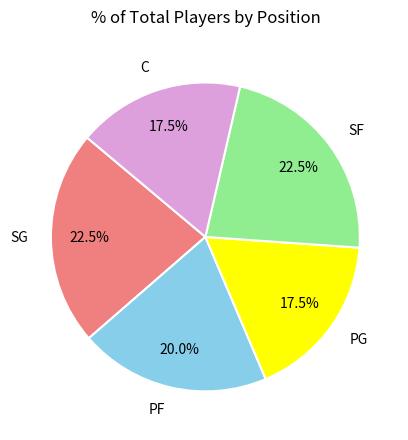

To the nearest percent, what is the difference between the SG and PG slice percentages?

5%